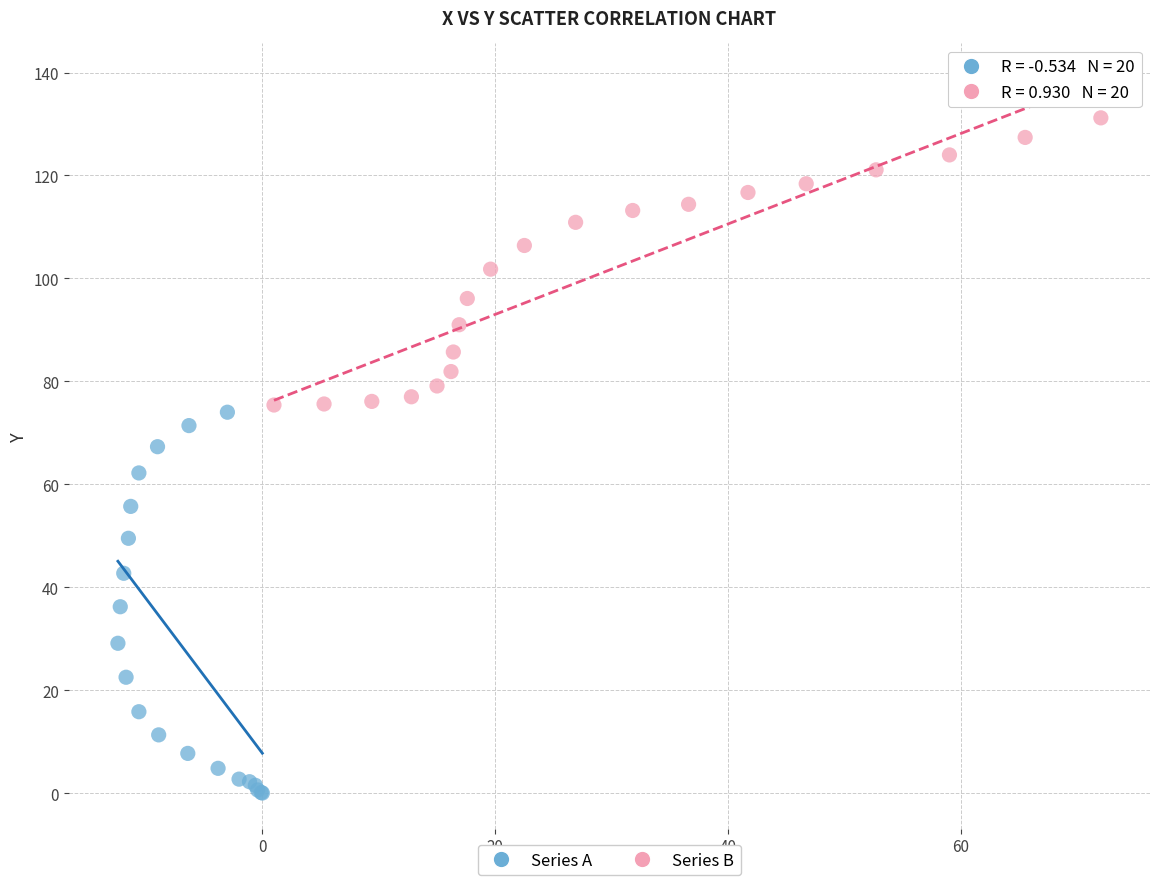

Which series has the largest Y range (max minus min)?

Series A